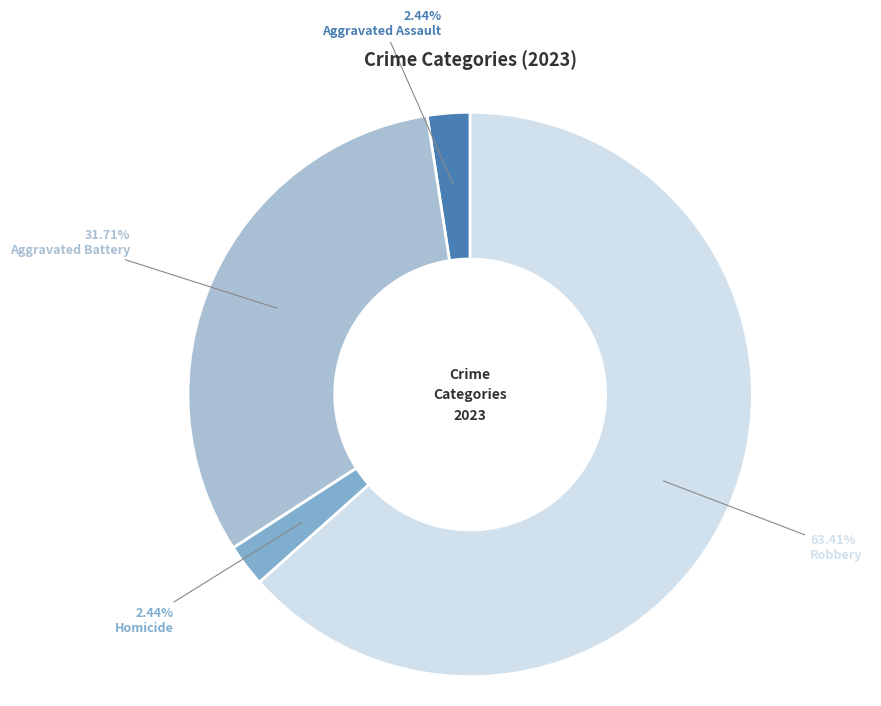

What is the majority slice?

Robbery